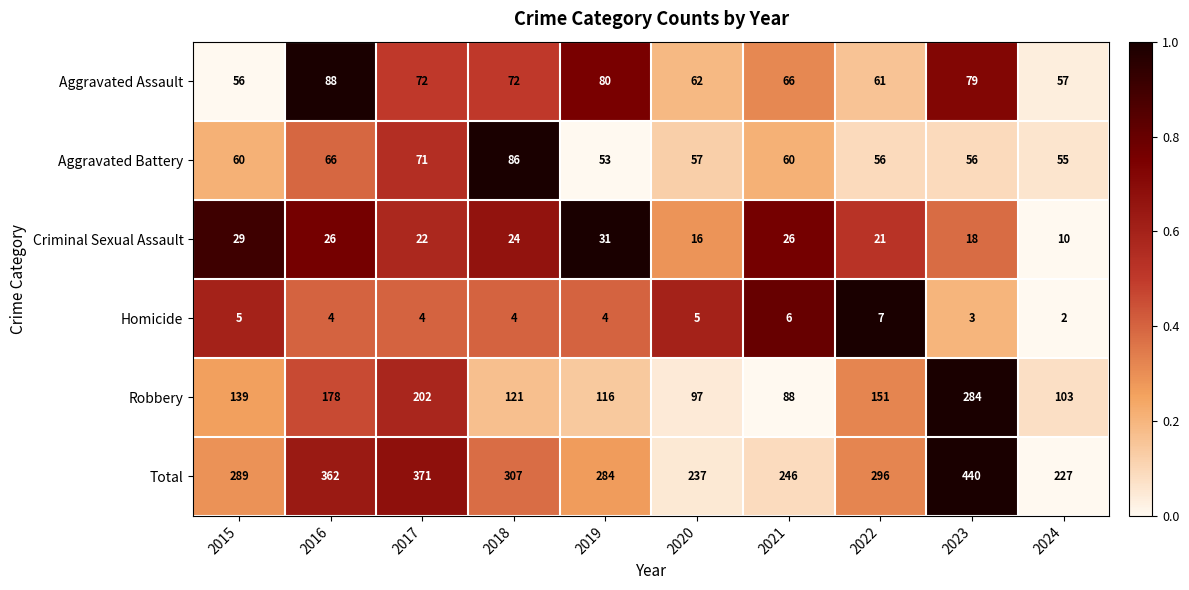

Rank the series by their maximum value, from highest to lowest.

Total, Robbery, Aggravated Assault, Aggravated Battery, Criminal Sexual Assault, Homicide